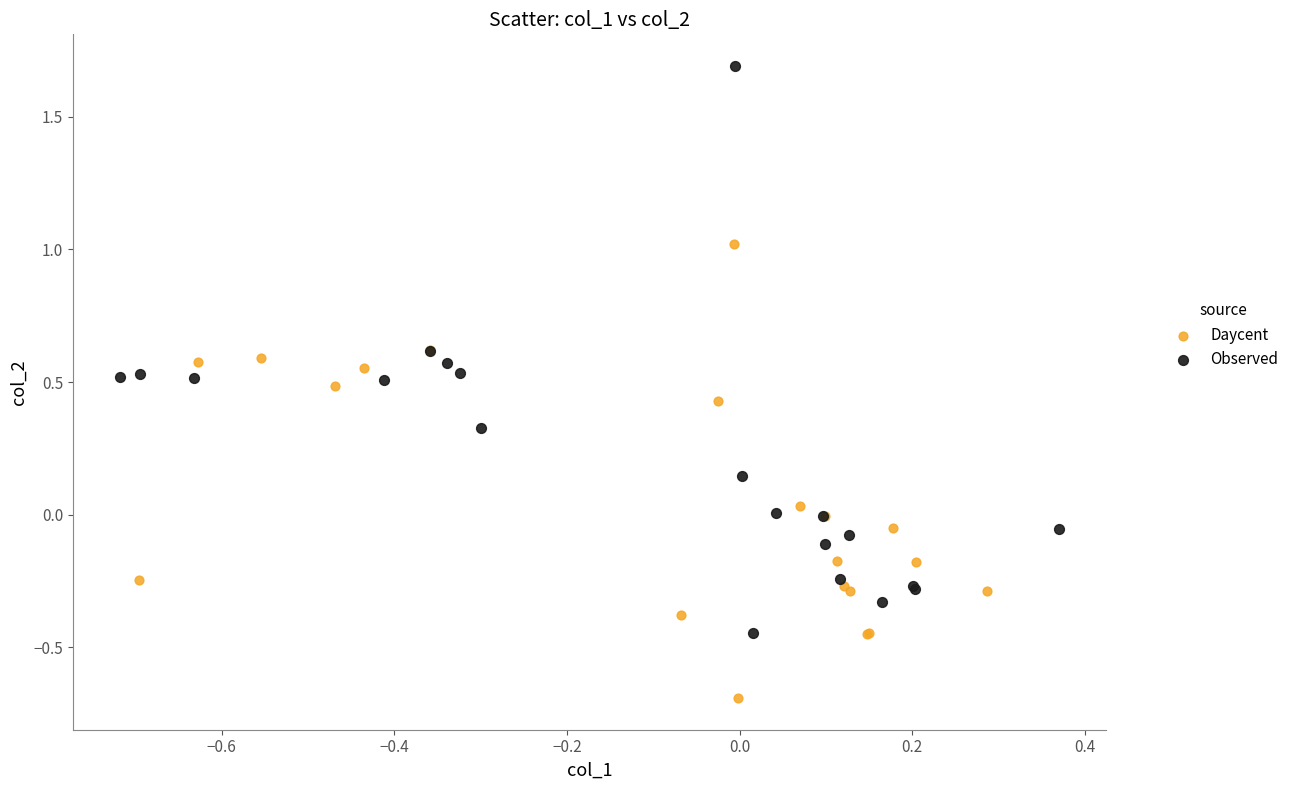

Which series contains the highest Y value?

Observed